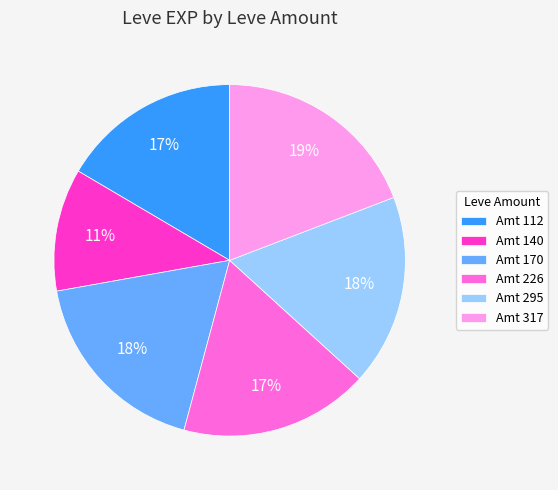

Approximately how many times larger is the value at Amt 112 compared to Amt 170?

0.9